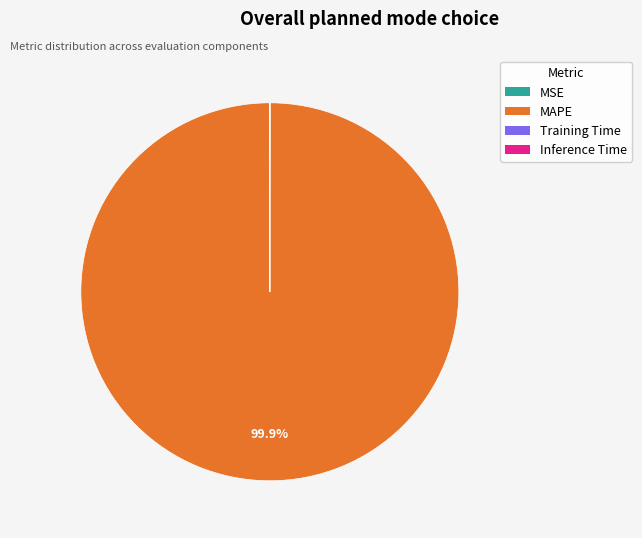

Which category has the biggest portion of the pie?

MAPE